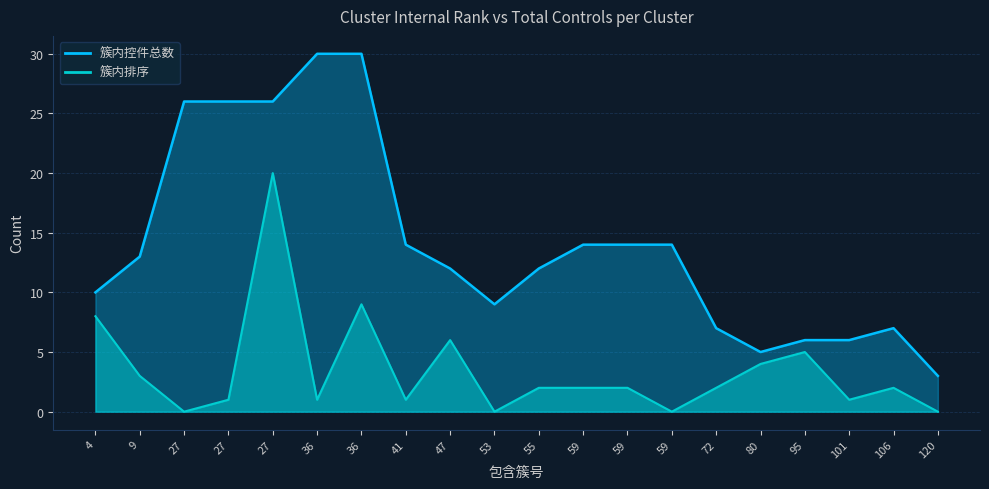

What is the value of the 簇内控件总数 point at the 2nd from the left?

13